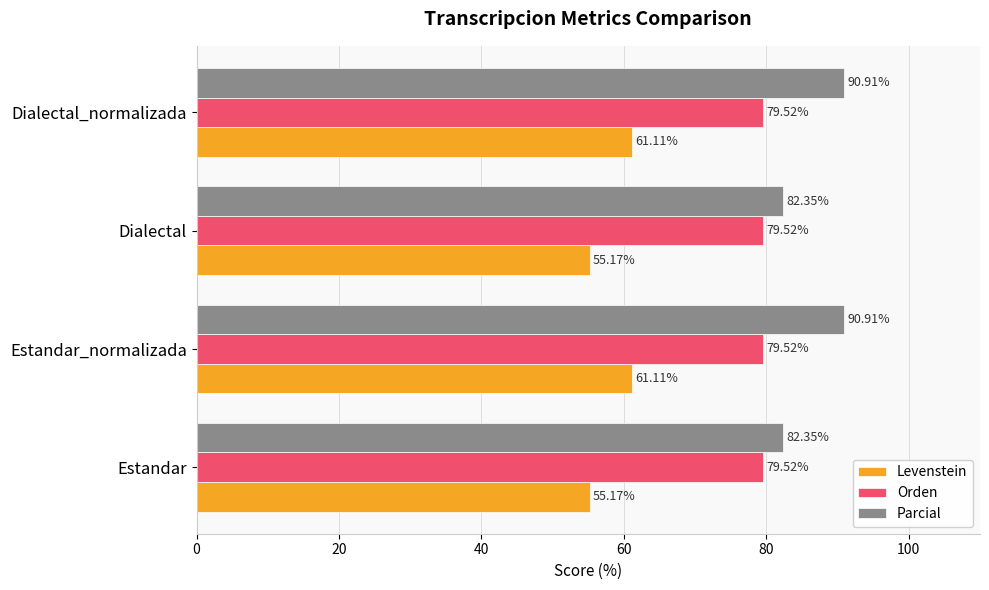

At how many categories does at least one series exceed 72?

4